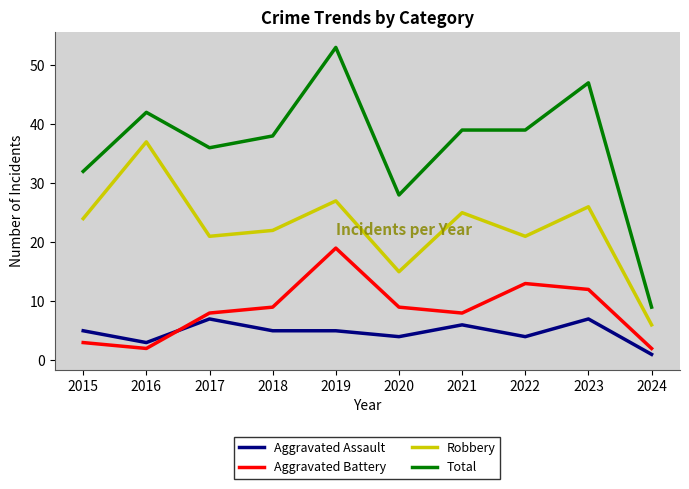

True or false: Aggravated Assault and Robbery cross at least once.

False